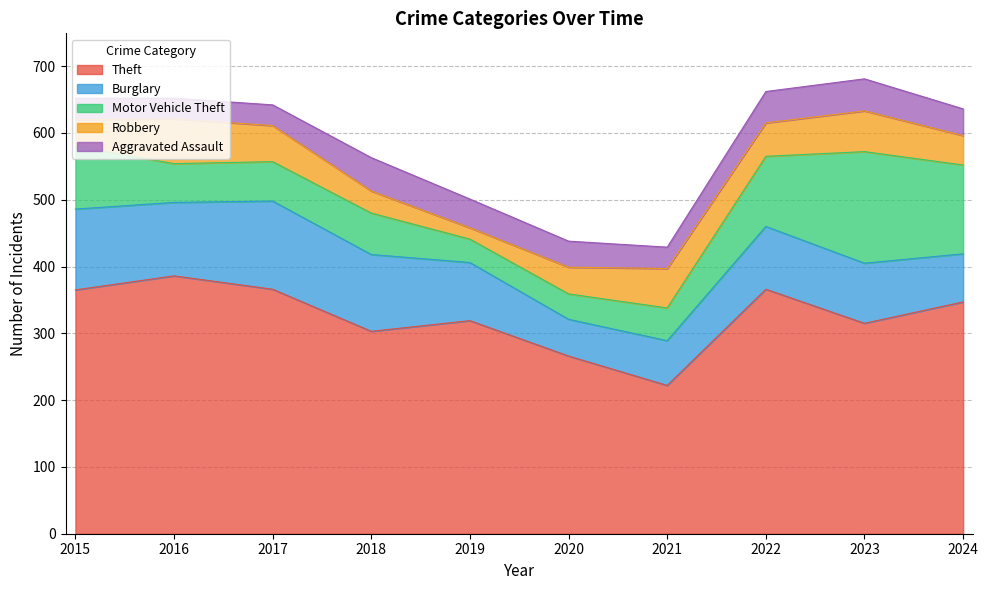

What is the difference between the second highest and minimum values in the Motor Vehicle Theft series?

98